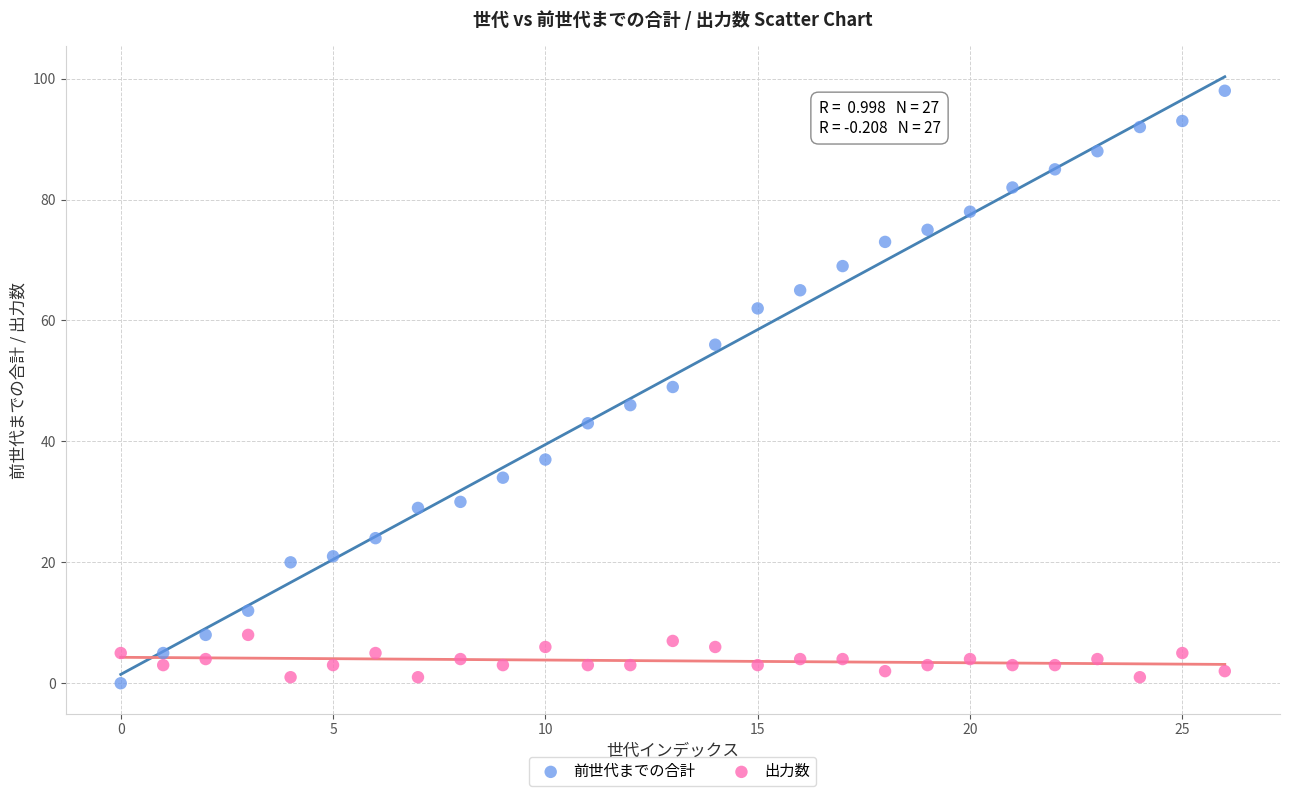

Which series reaches the maximum Y coordinate?

前世代までの合計